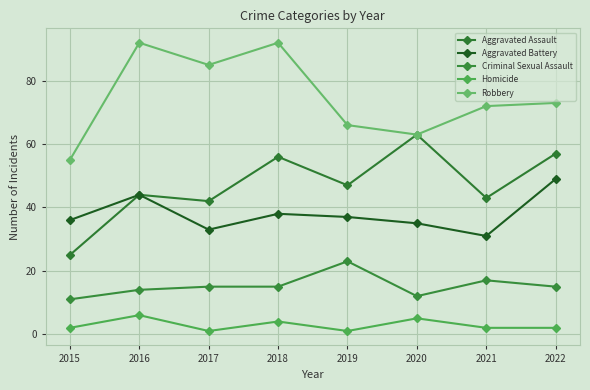

Is the value of Robbery at 2017 greater than the value of Aggravated Assault at 2019?

Yes